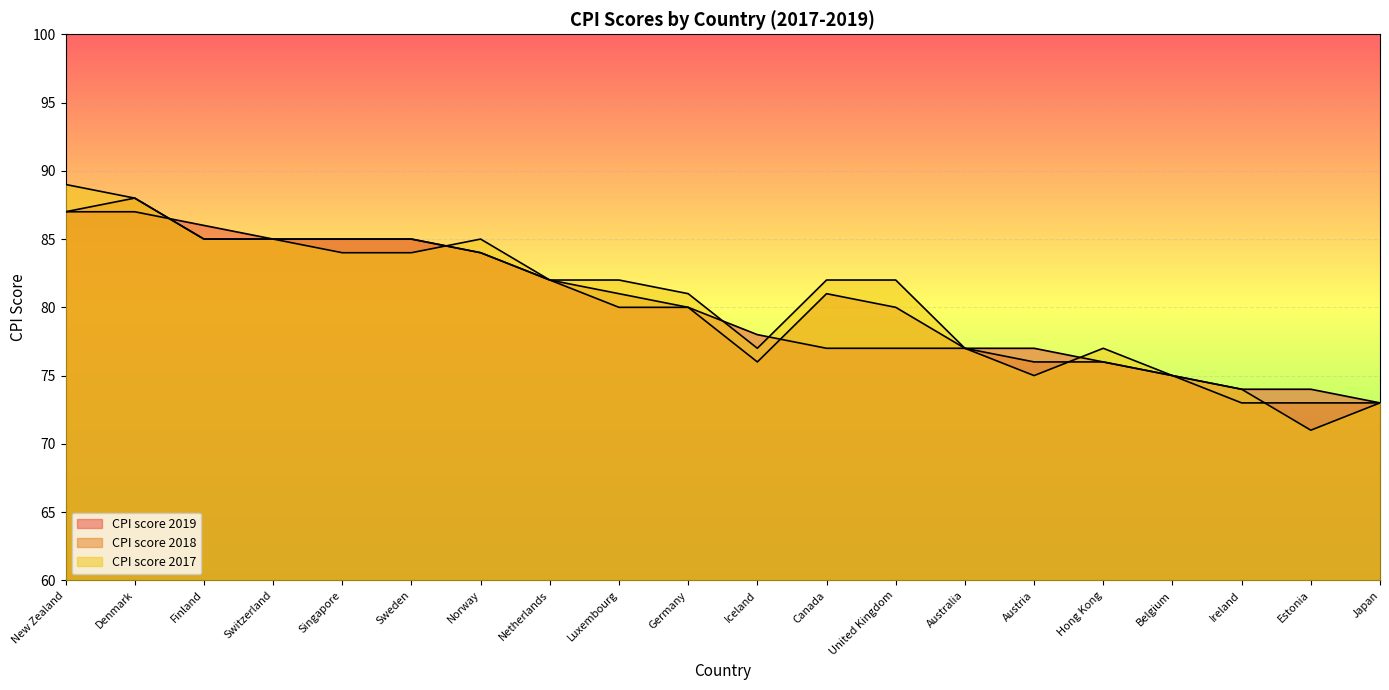

Which series has the largest total across all categories?

CPI score 2017